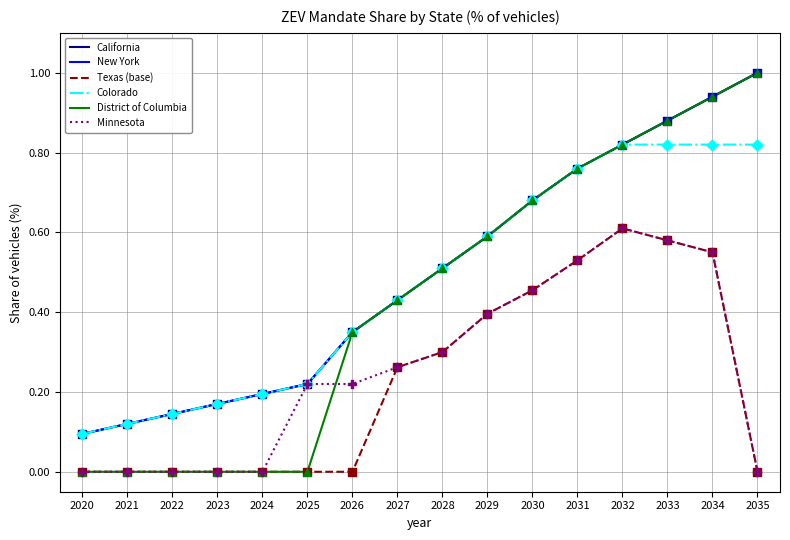

Is the value of Colorado at 2026 greater than the value of Texas (base) at 2025?

Yes